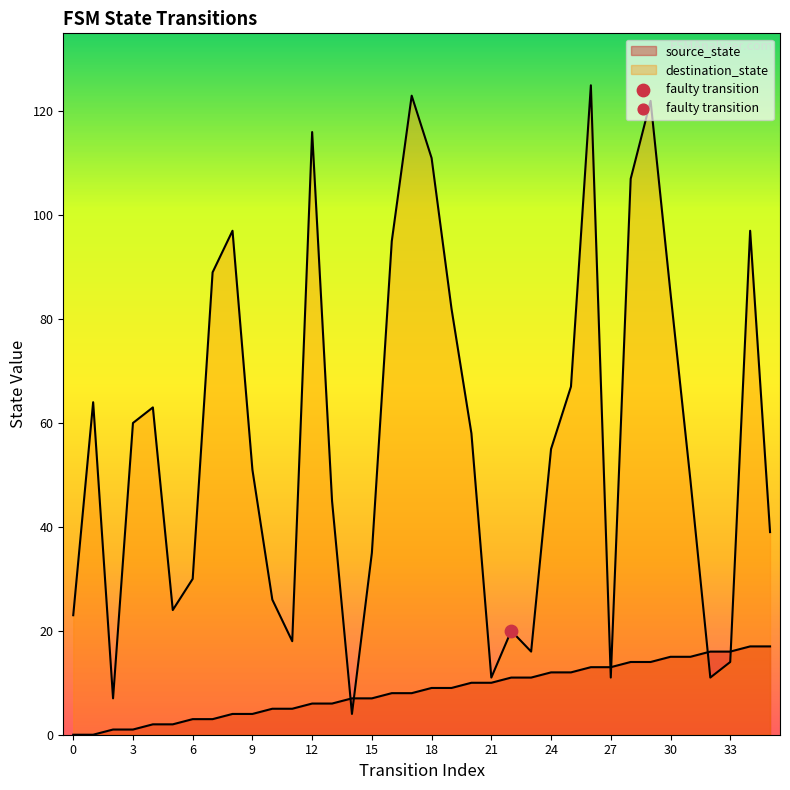

At which category is the sum across all series the highest?

26